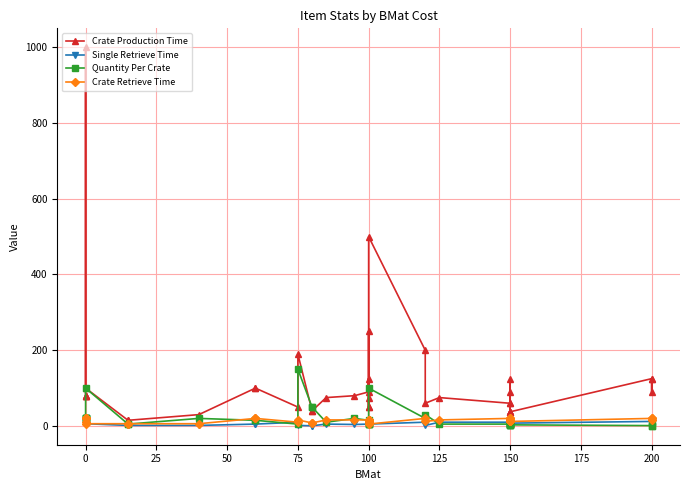

How many lines are shown in the chart?

4